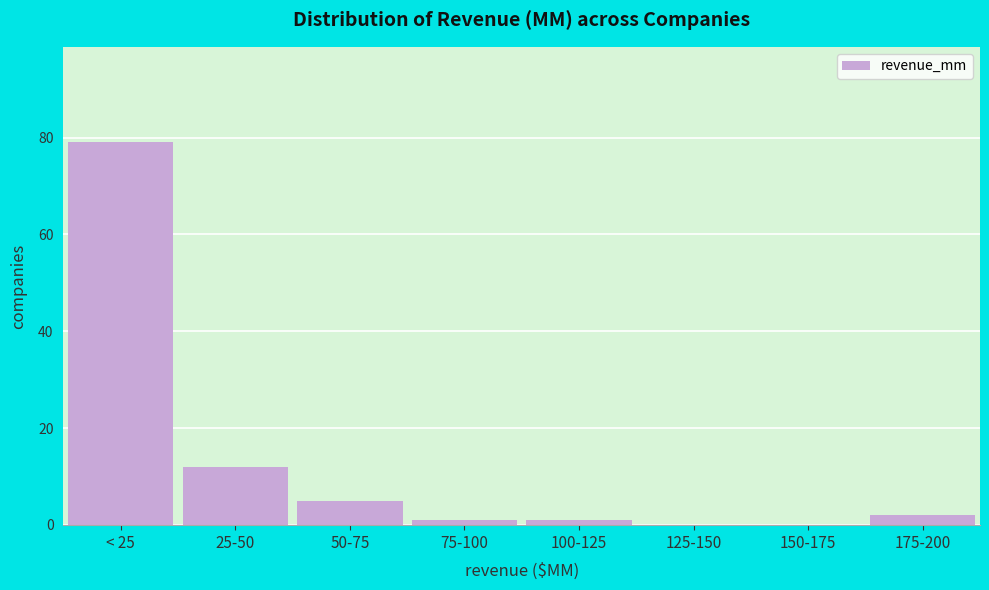

Reading left to right, what are all the values shown in this chart?

< 25=79	25-50=12	50-75=5	75-100=1	100-125=1	125-150=0	150-175=0	175-200=2